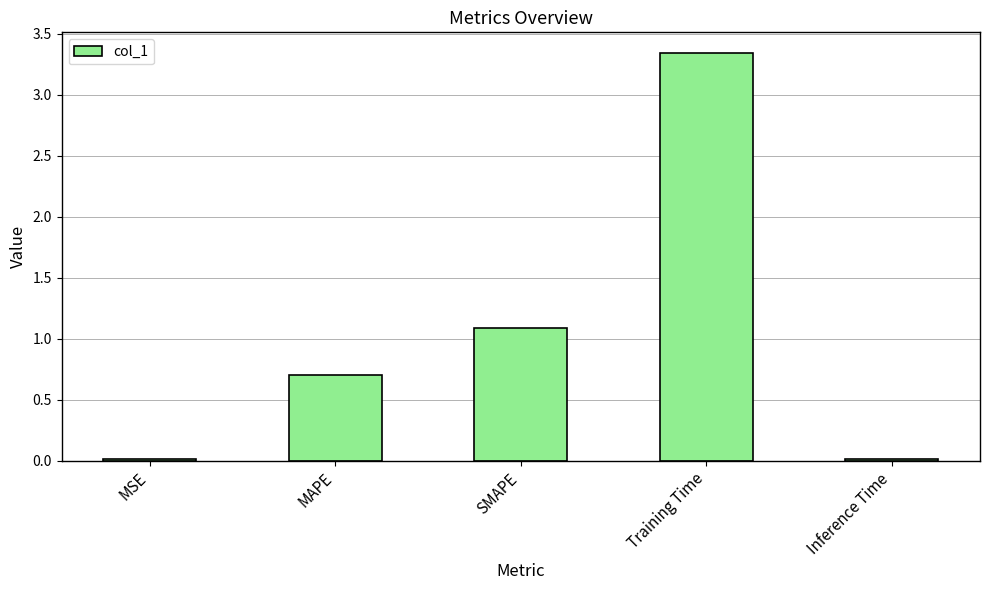

What is the sum of the values at Inference Time and MAPE?

0.7